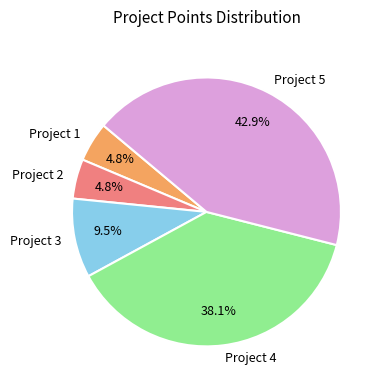

Approximately how many times larger is the value at Project 4 compared to Project 3?

4.0